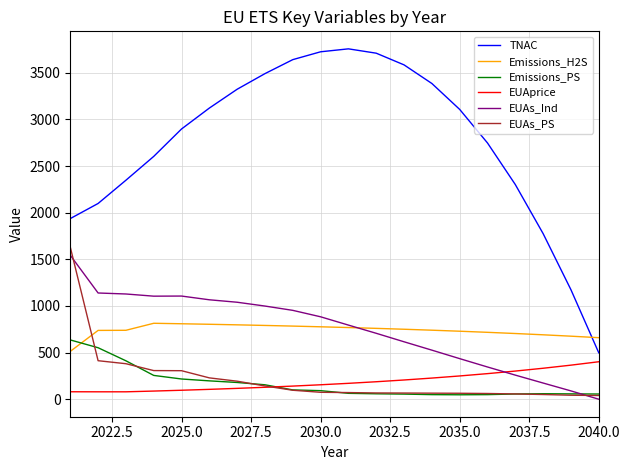

What is the maximum value for EUAs_PS?

1631.1